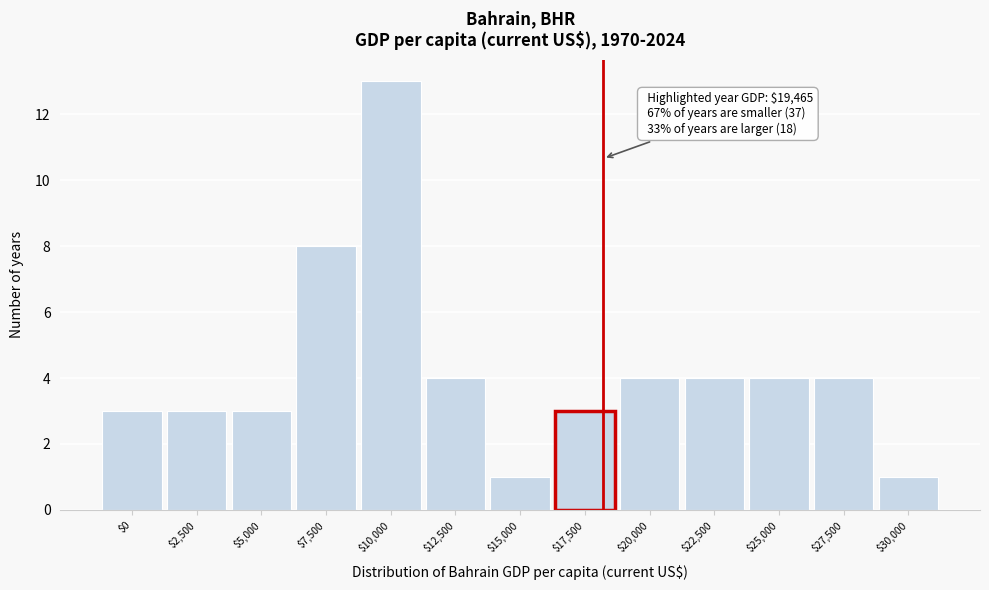

Reading left to right, extract all data points from this chart.

3	3	3	8	13	4	1	3	4	4	4	4	1